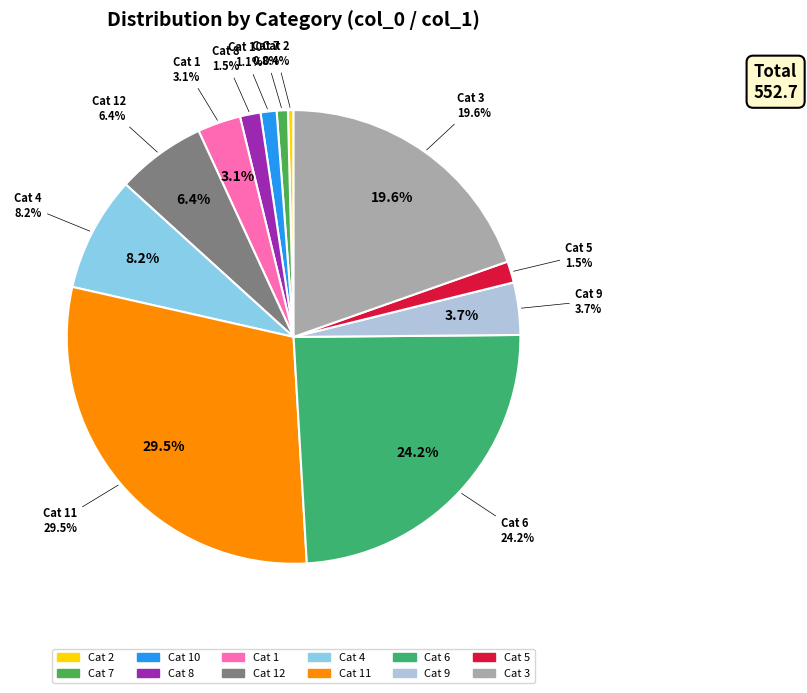

Which slice is the largest?

11